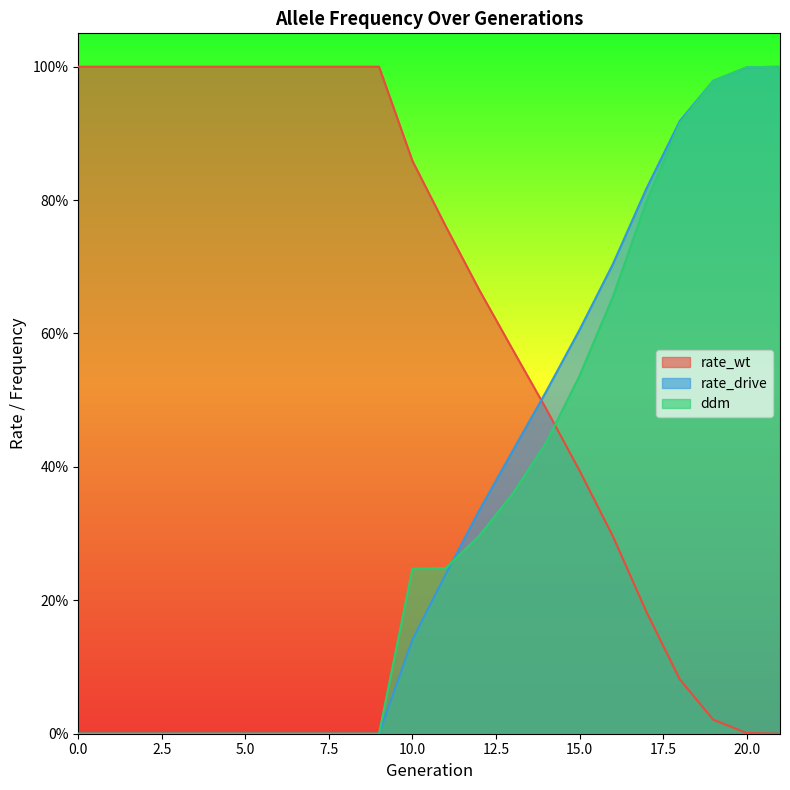

How many positive values does the ddm series have?

12